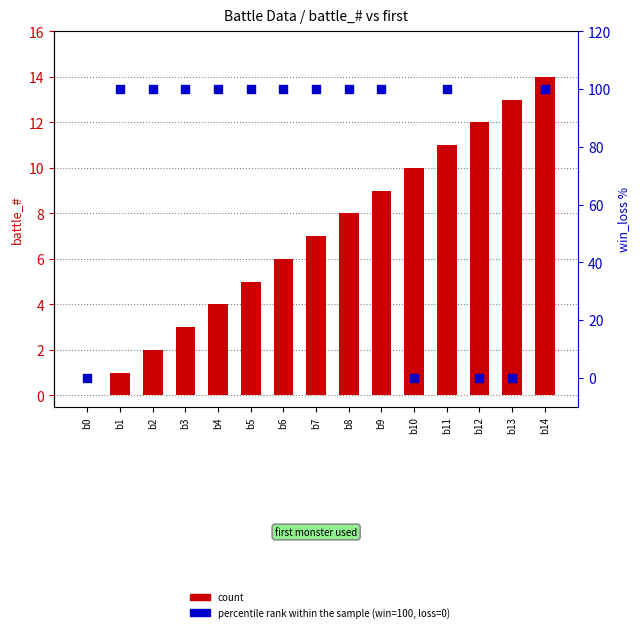

At how many categories does at least one series exceed 88?

11